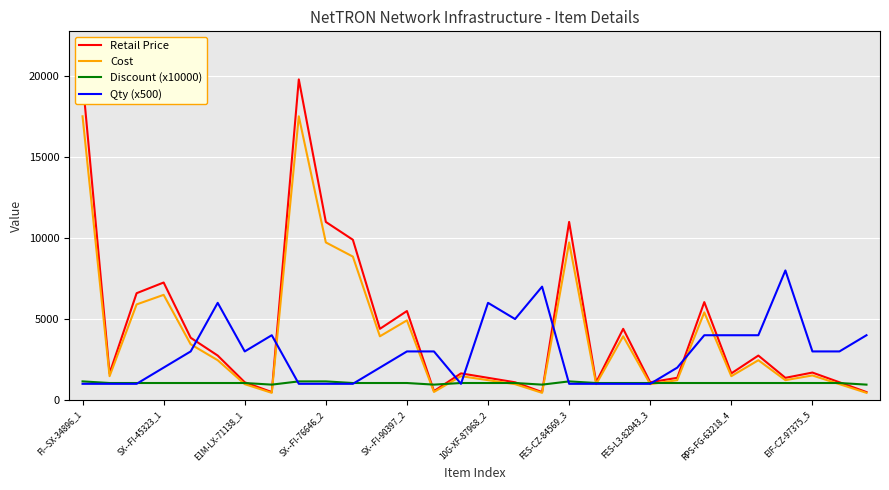

The Qty (x500) series shows 5745.2 at FES-L3-82943_3. True or false?

False